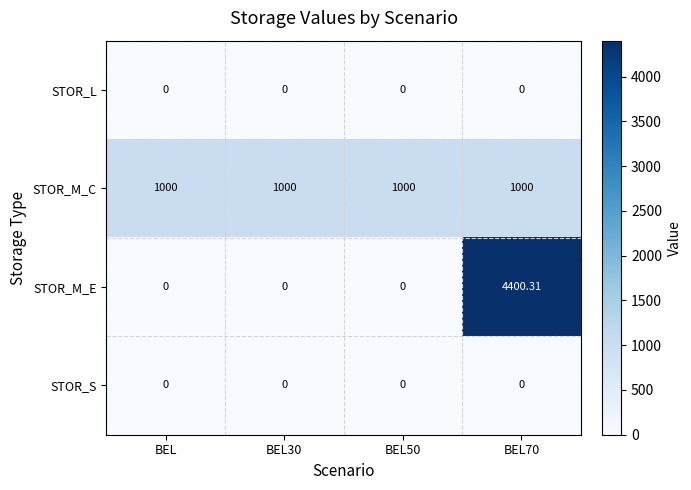

Which series has the widest spread of values?

STOR_M_E